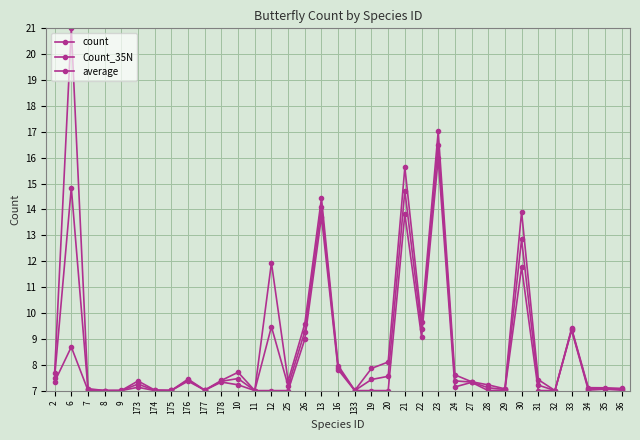

What is the label of the 15th point from the left?

25